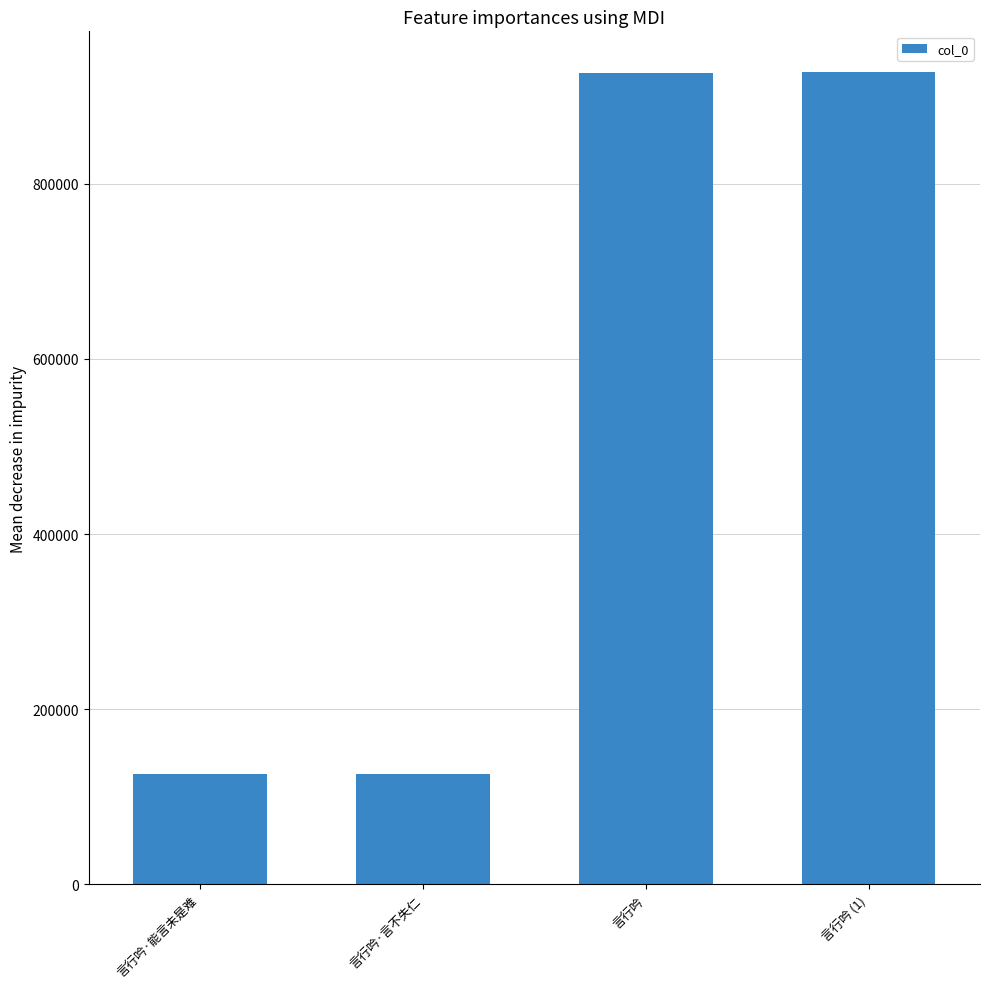

What is the difference between the maximum and minimum values?

801280